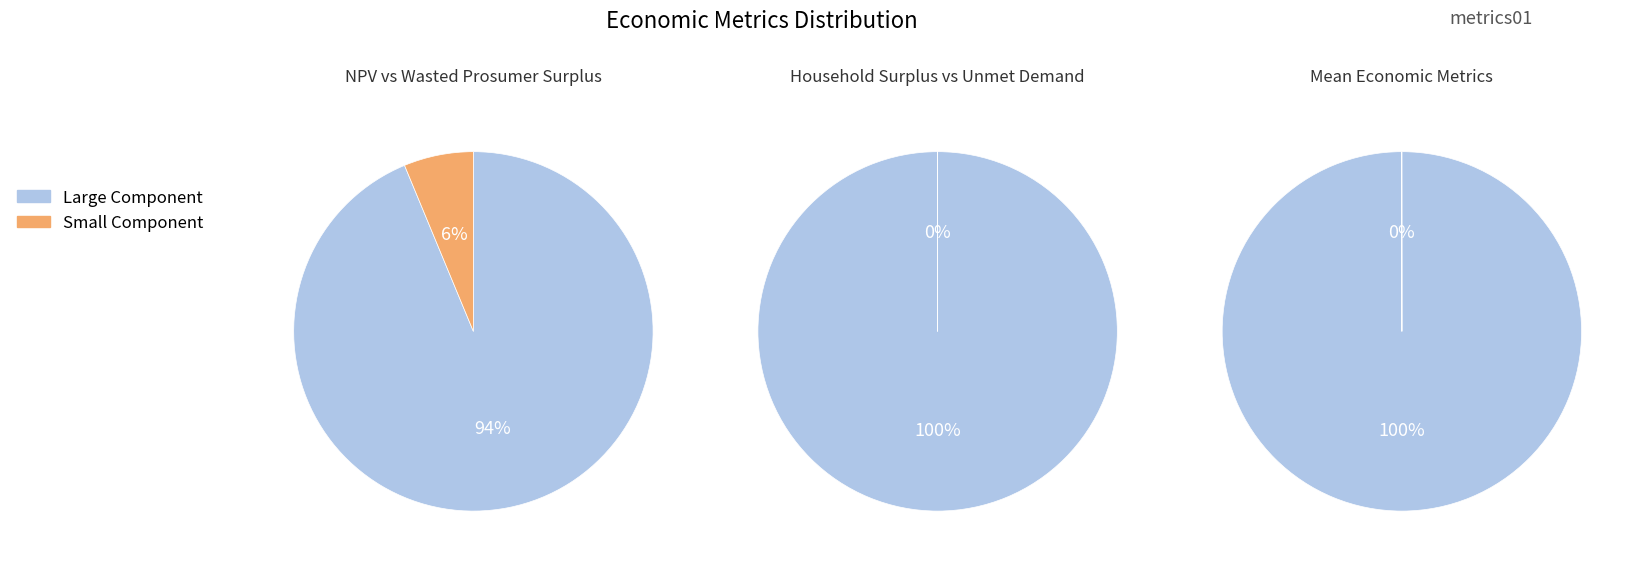

Does NPV represent more than half of the total?

No